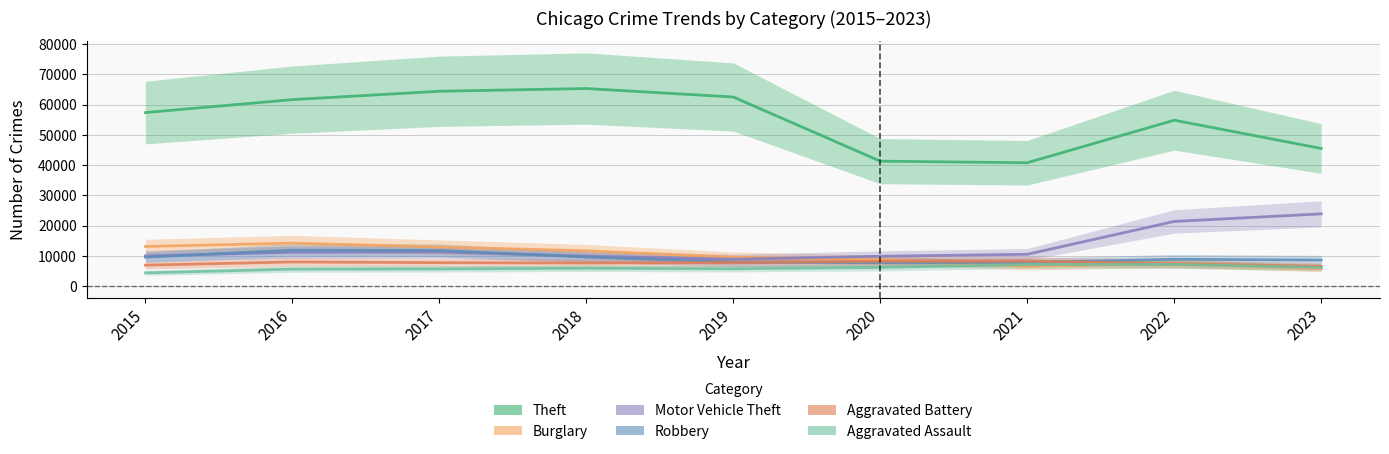

Which category has the lowest value in the Aggravated Battery series?

2023